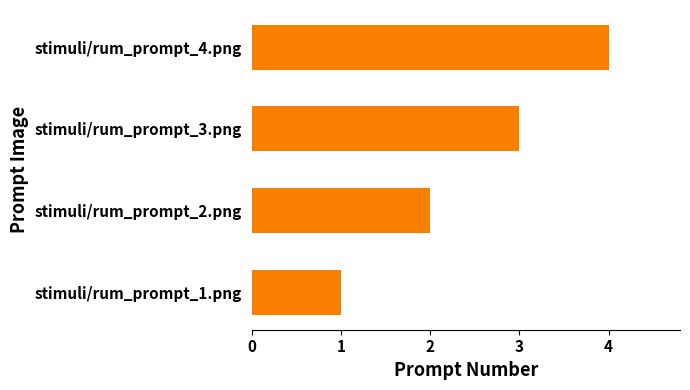

What is the ratio of the value at stimuli/rum_prompt_4.png to the value at stimuli/rum_prompt_3.png?

1.3